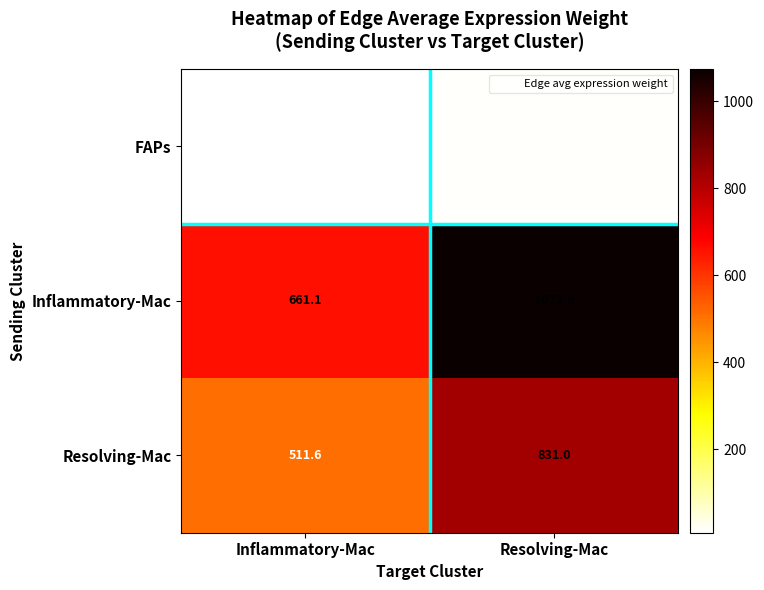

Rank the series by their maximum value, from lowest to highest.

FAPs, Resolving-Mac, Inflammatory-Mac